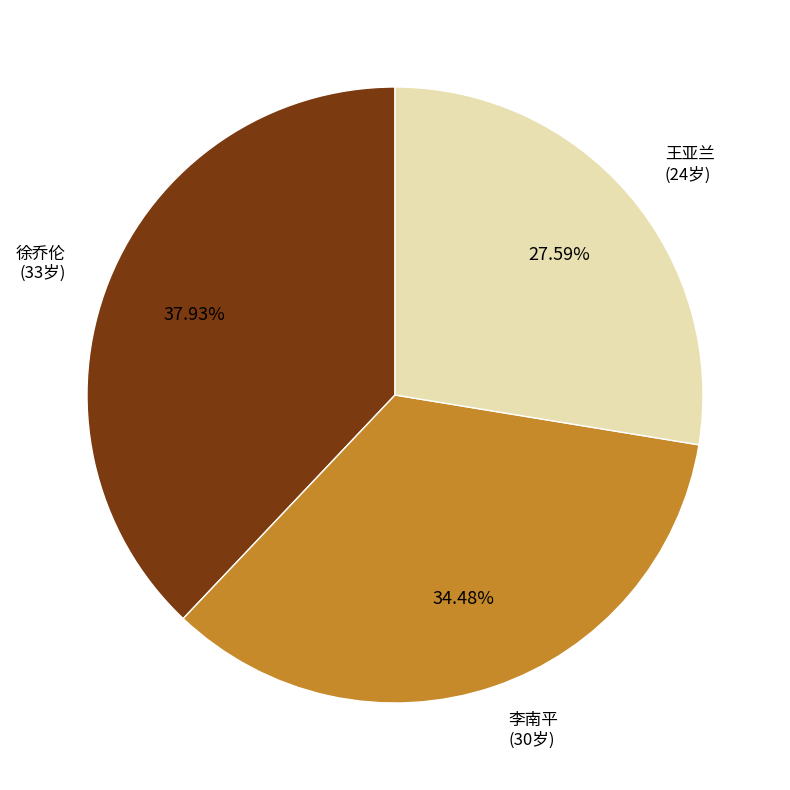

How many segments does this pie chart have?

3